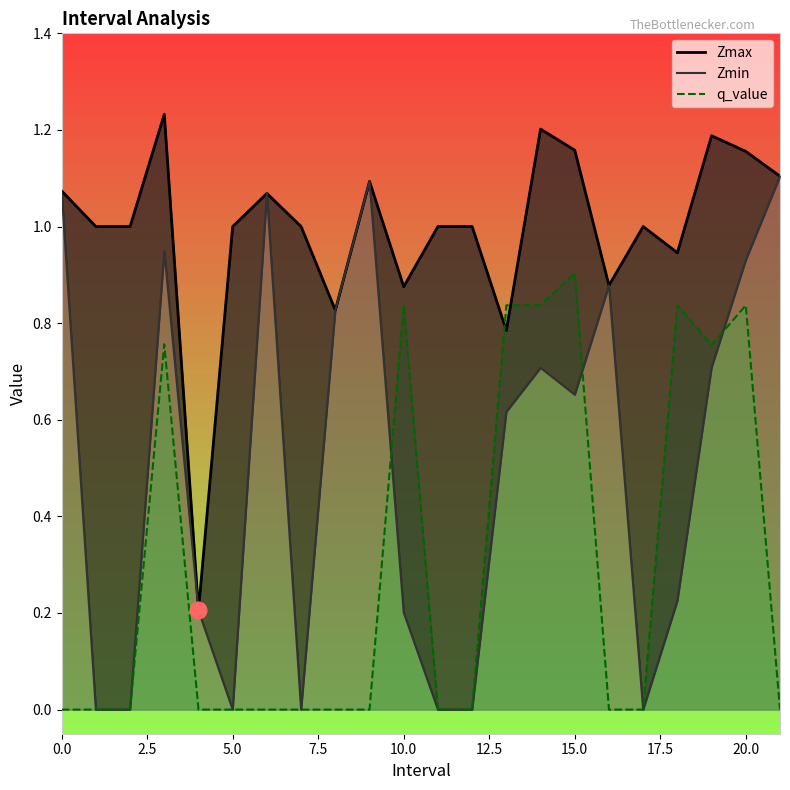

How many interior local valleys does the Zmax series have?

6